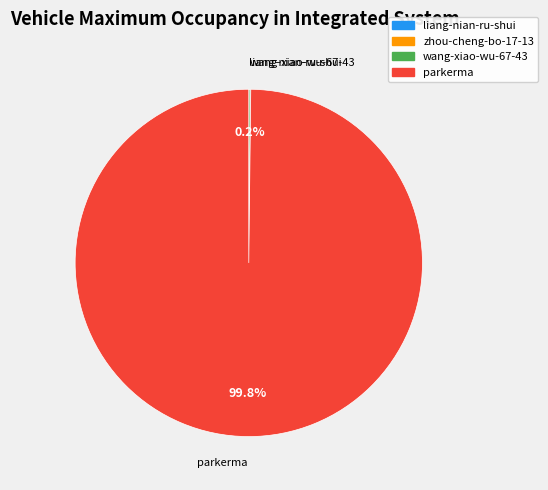

Is there any slice that represents more than half of the pie?

Yes